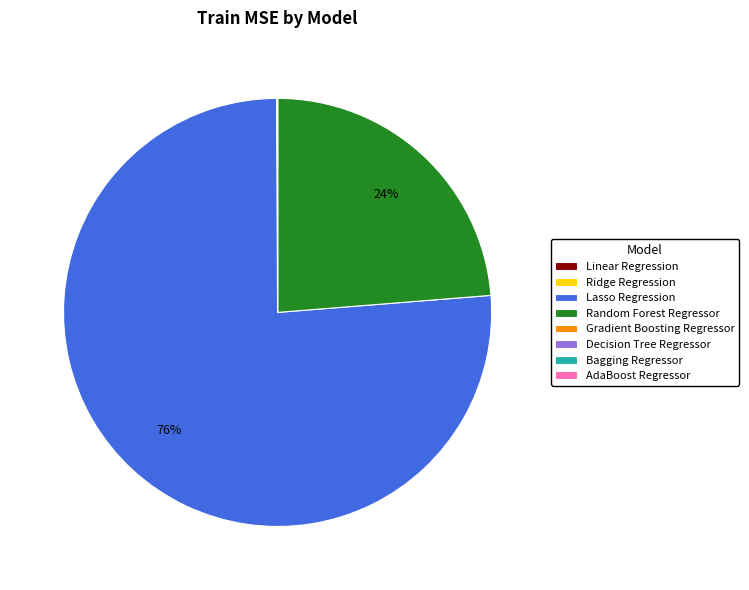

Does Random Forest Regressor represent more than half of the total?

No